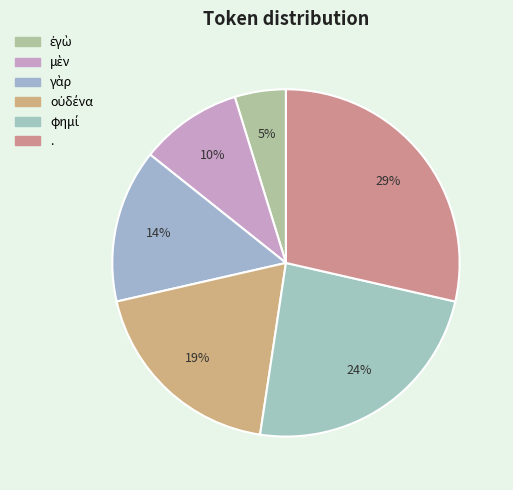

Which slice is the smallest?

ἐγὼ